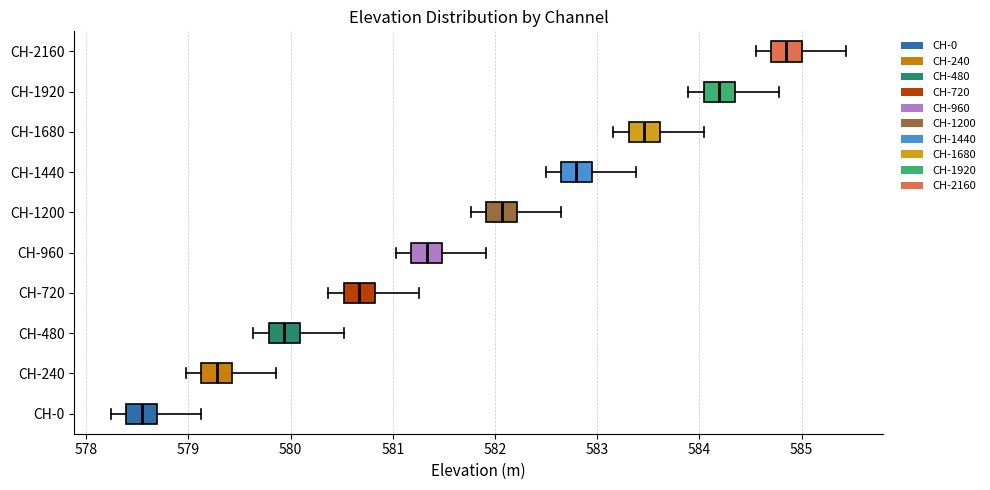

Where does the median line of the box for CH-1200 sit on the x-axis? The values are not printed on the chart, so give them approximately, as read against the axis.

582.1